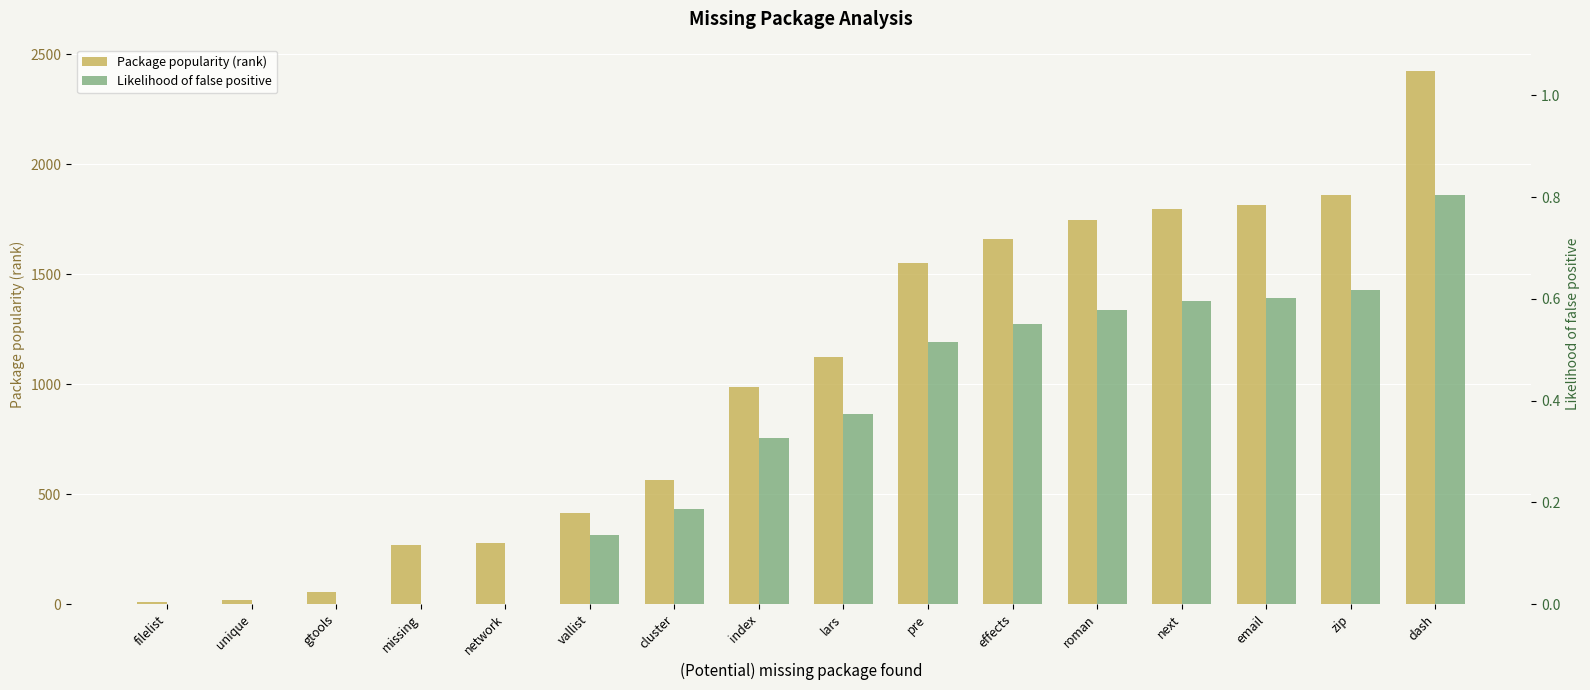

Which has a higher value, missing or lars?

lars